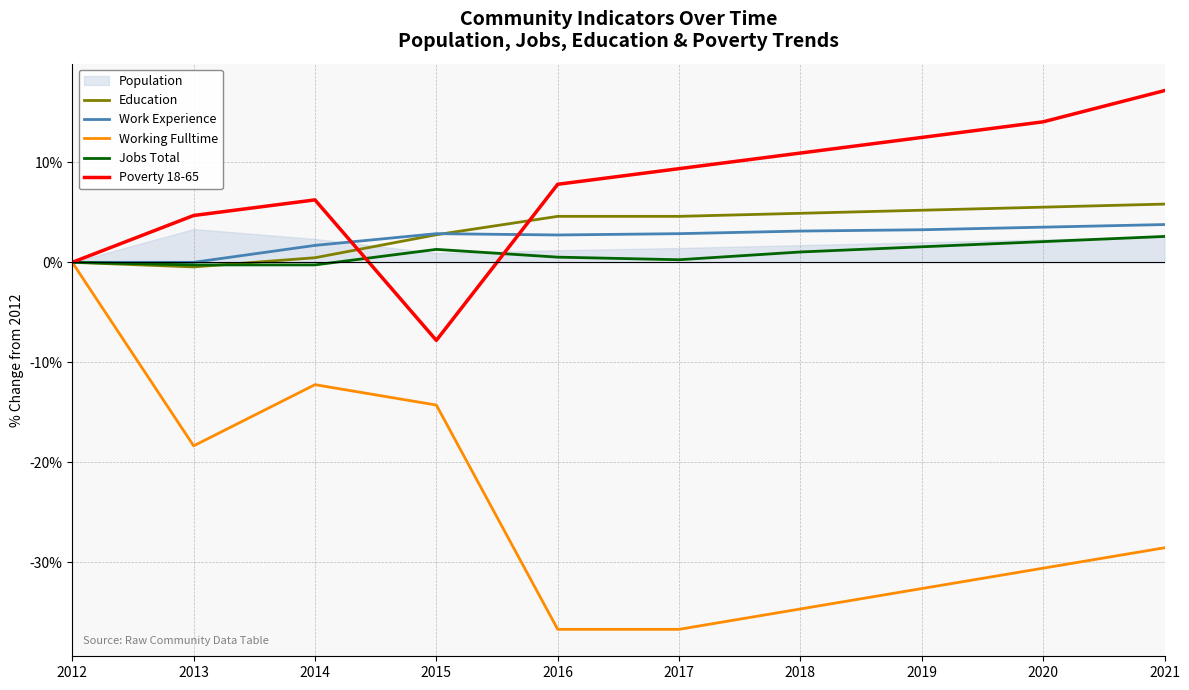

True or false: Work Experience has a value of 0.0 at 2012.

True